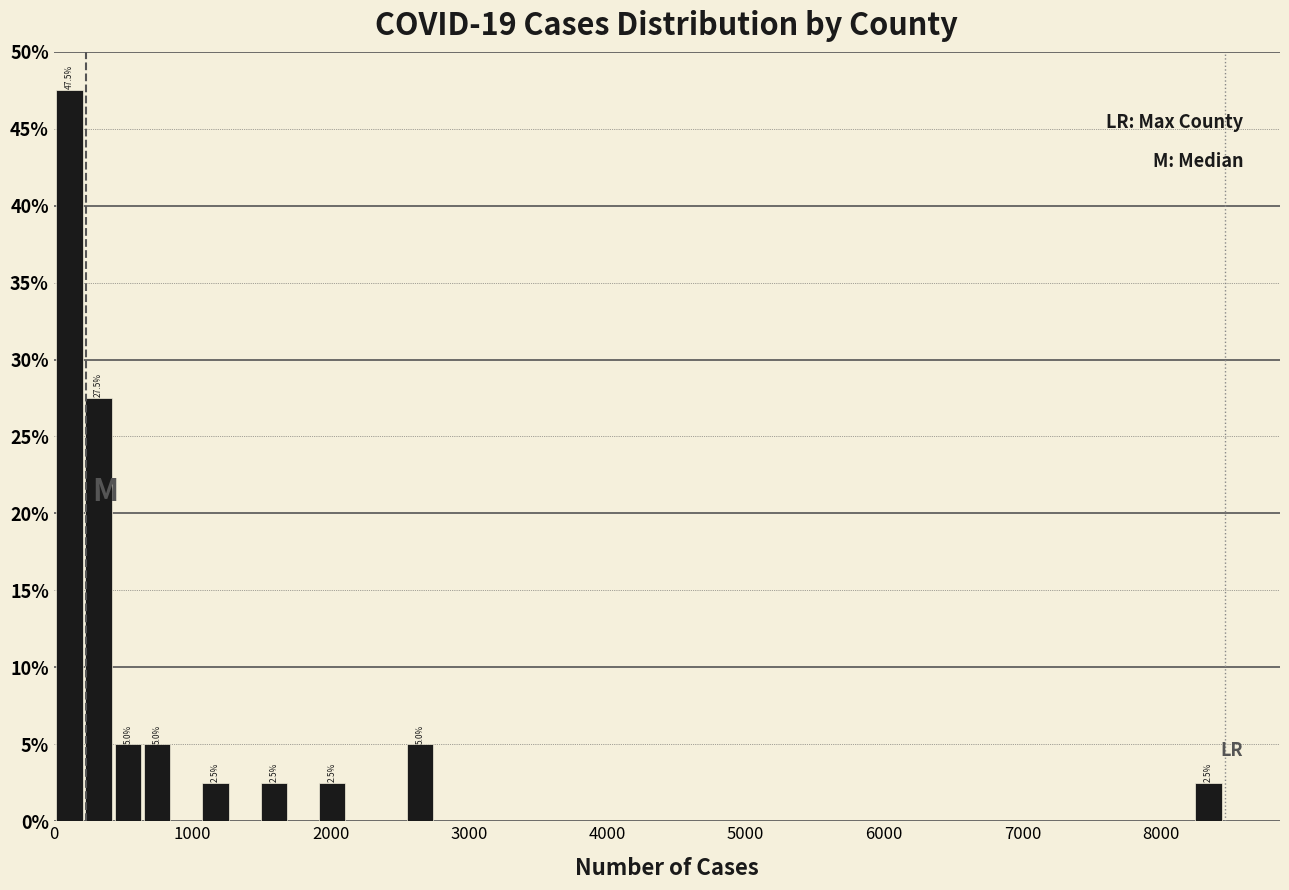

Around what value on the x-axis is the tallest bar? Give the approximate position of its centre, as read against the axis.

100